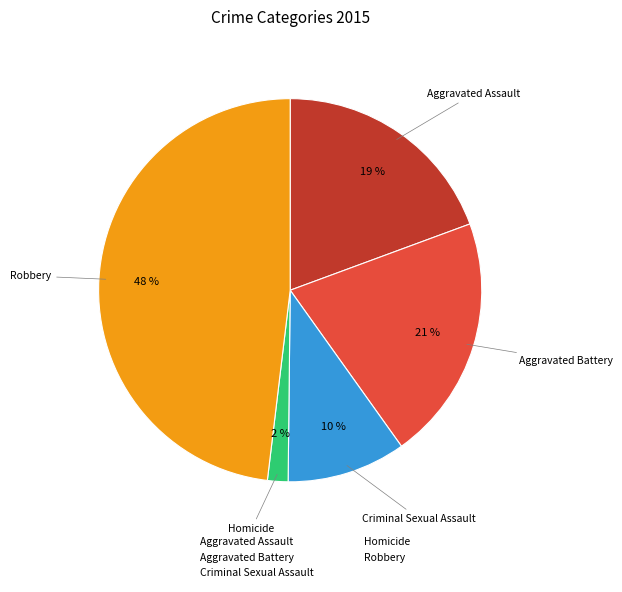

Does Homicide account for over 50% of the chart?

No